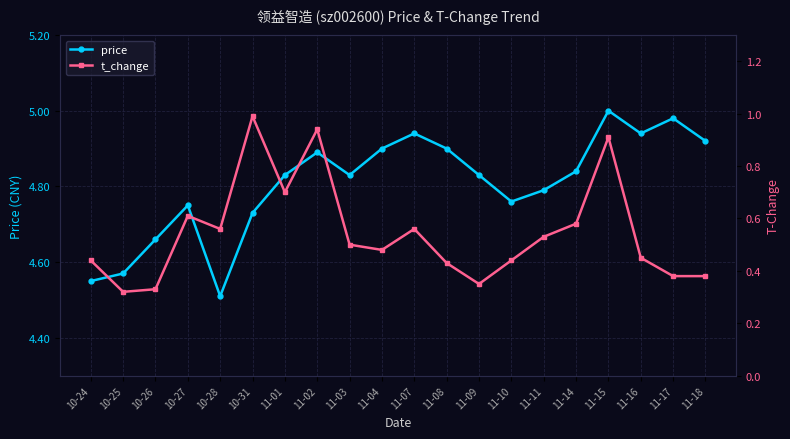

Between 11-07 and 11-11, which series saw the biggest shift?

price